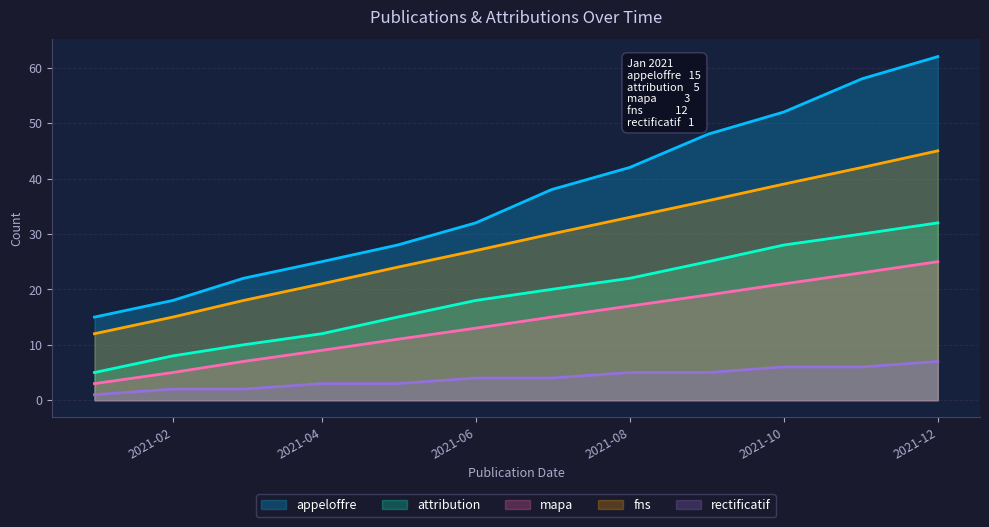

List the labels in order of mapa value, largest first.

2021-12, 2021-11, 2021-10, 2021-09, 2021-08, 2021-07, 2021-06, 2021-05, 2021-04, 2021-03, 2021-02, 2021-01